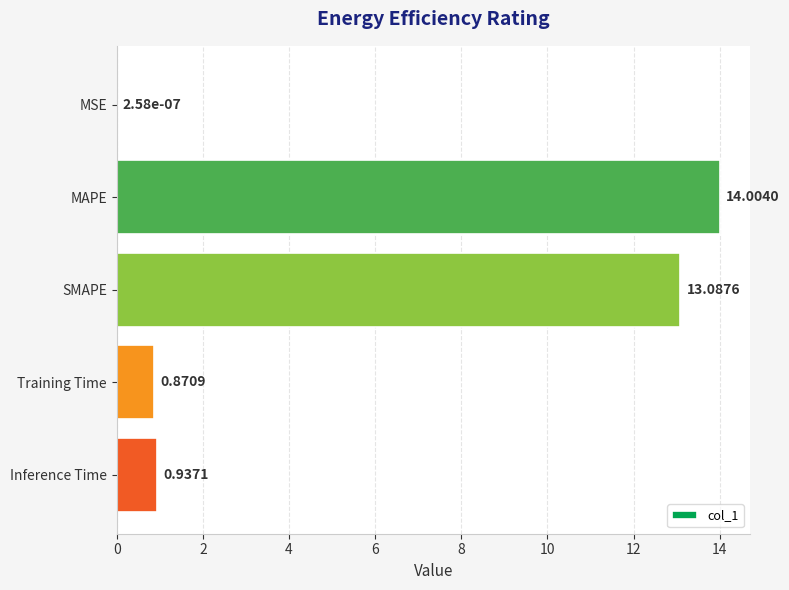

Where is the data nearest to the value 7?

Inference Time